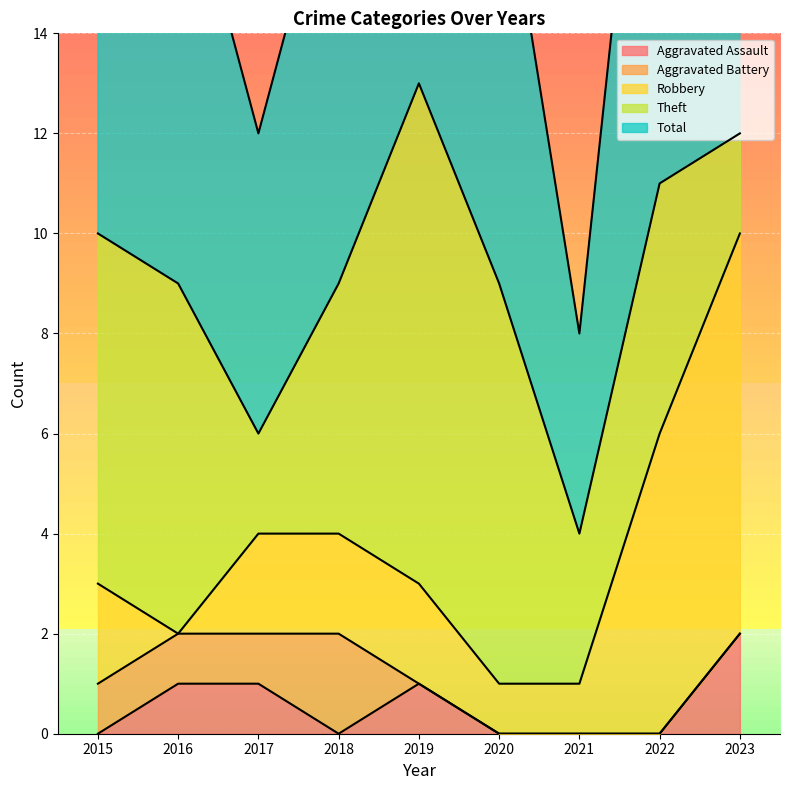

How many series are shown in this chart?

5